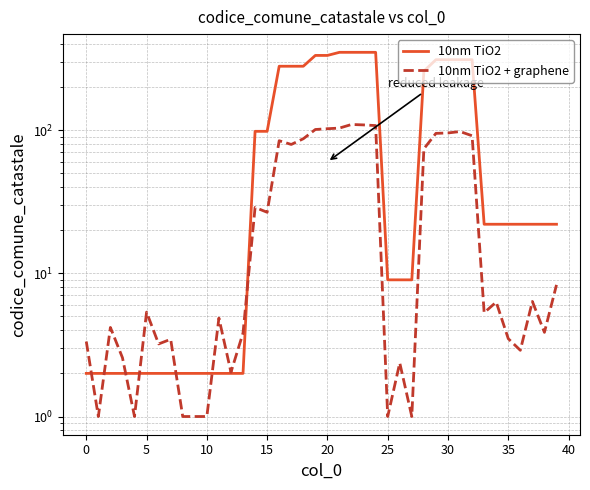

Rank the series by their average value, from highest to lowest.

10nm TiO2, 10nm TiO2 + graphene